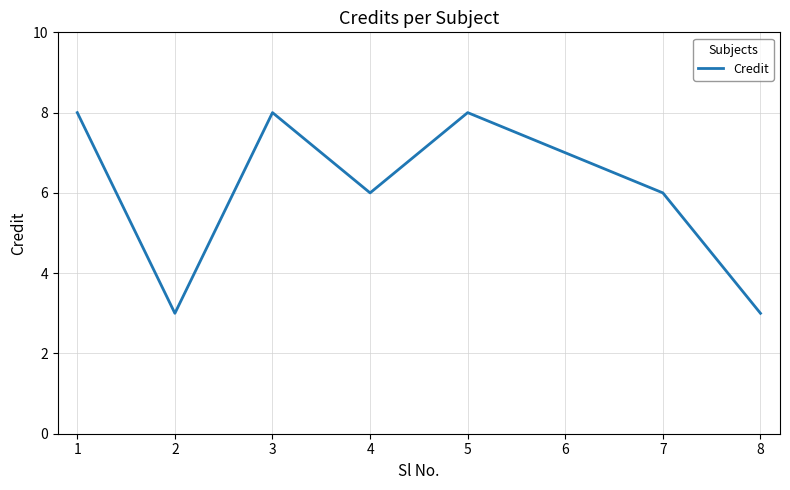

What is the average value?

6